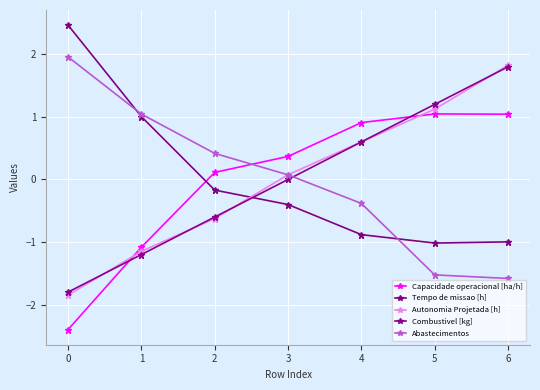

Is the value of Tempo de missao [h] at 2 greater than the value of Combustivel [kg] at 1?

Yes